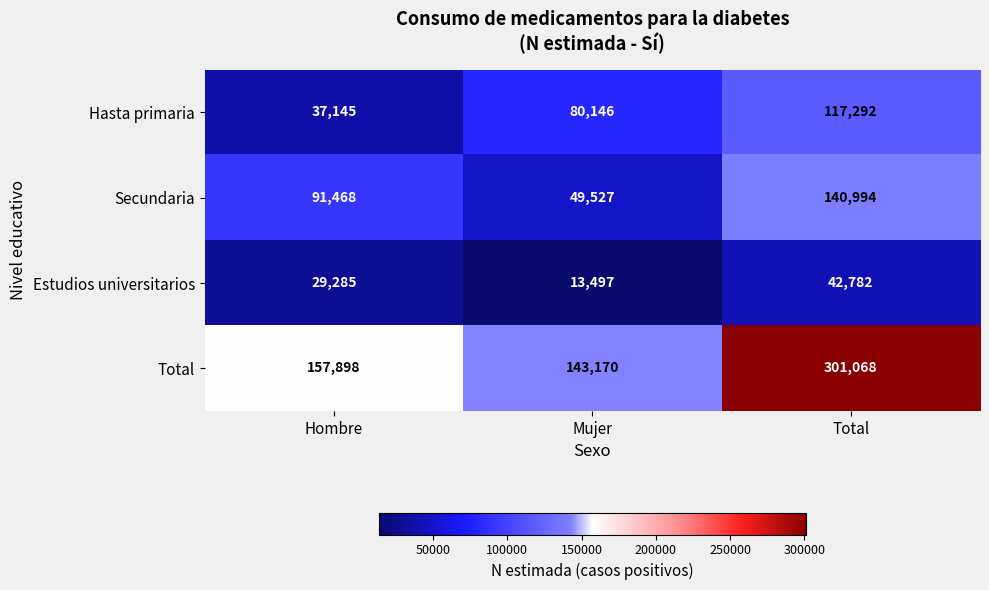

At Mujer, list the series in order from smallest to largest.

Estudios universitarios, Secundaria, Hasta primaria, Total